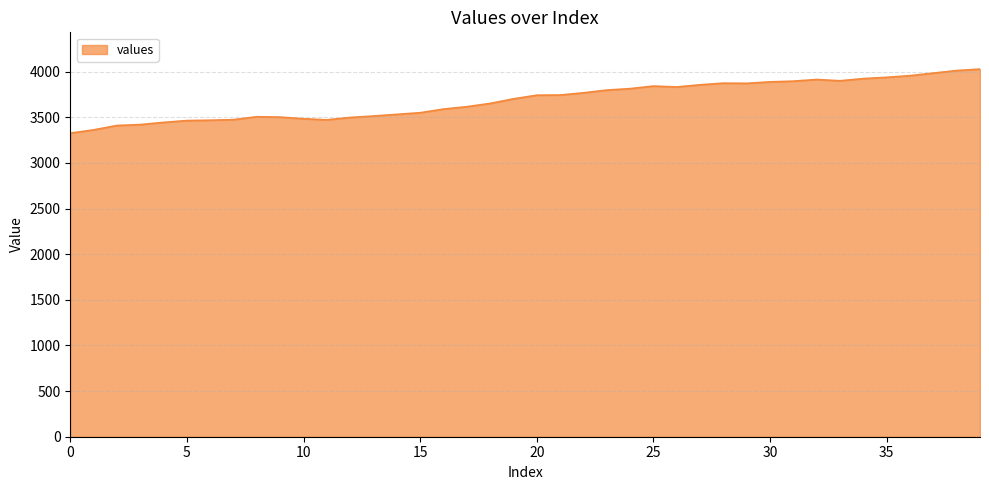

What is the minimum value shown in the chart?

3326